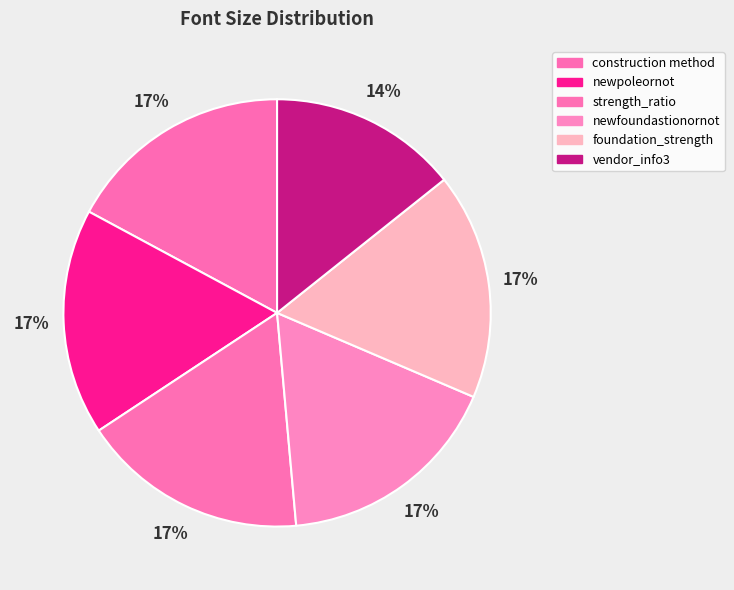

What percentage is the foundation_strength slice, to the nearest percent?

17%